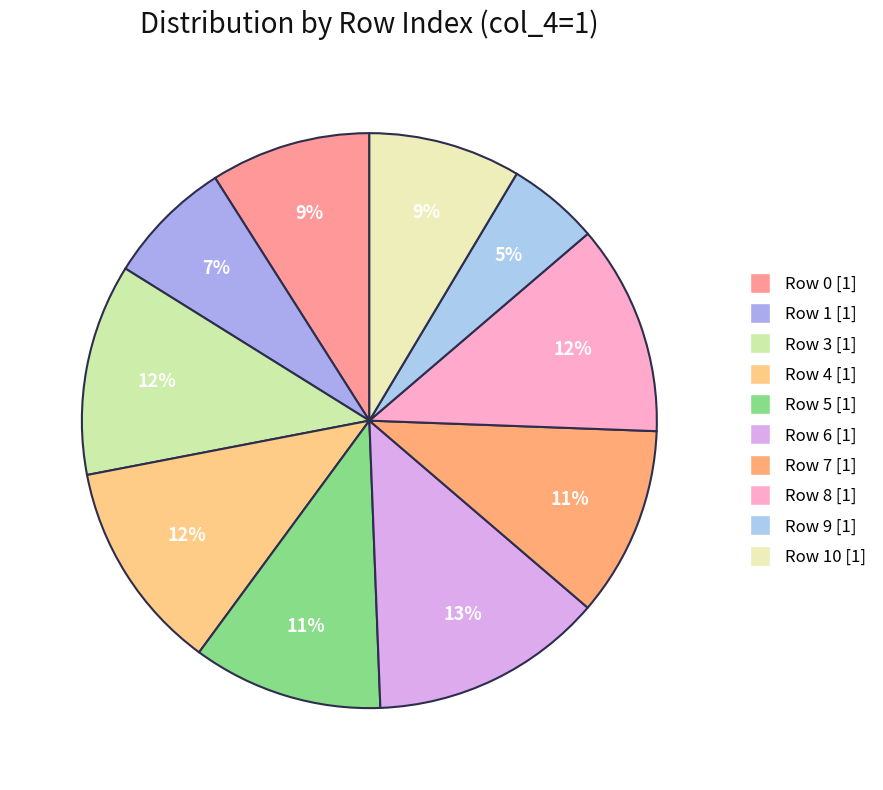

How many segments does this pie chart have?

10